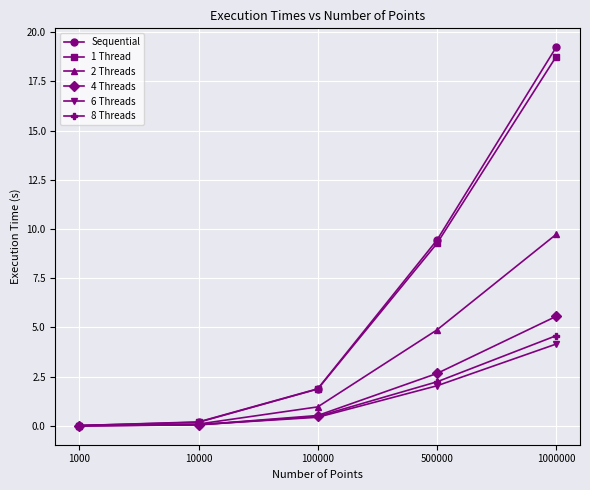

Which series has the widest spread of values?

Sequential